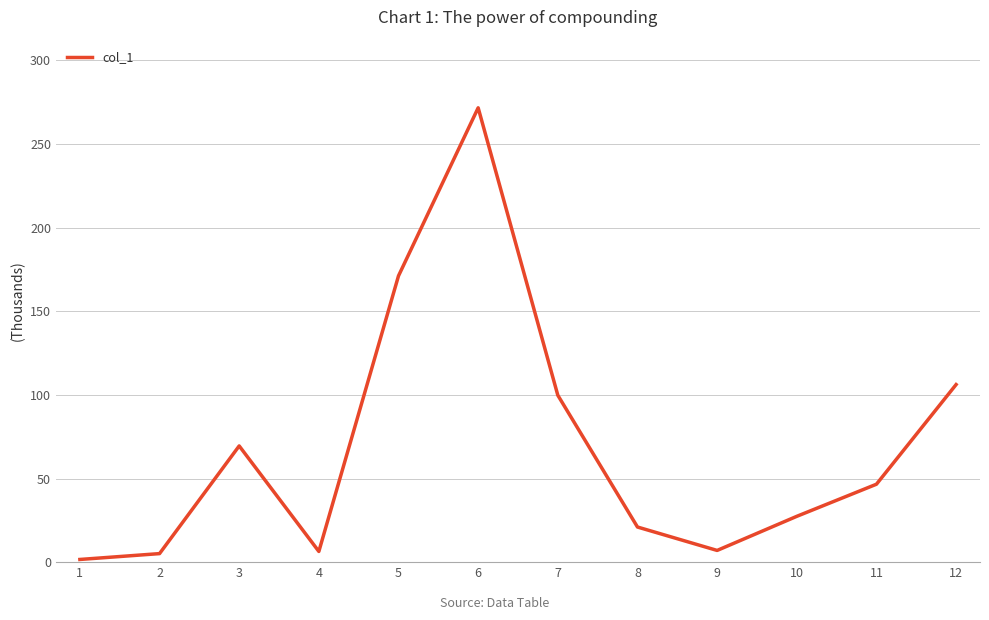

What is the minimum value shown in the chart?

1.6